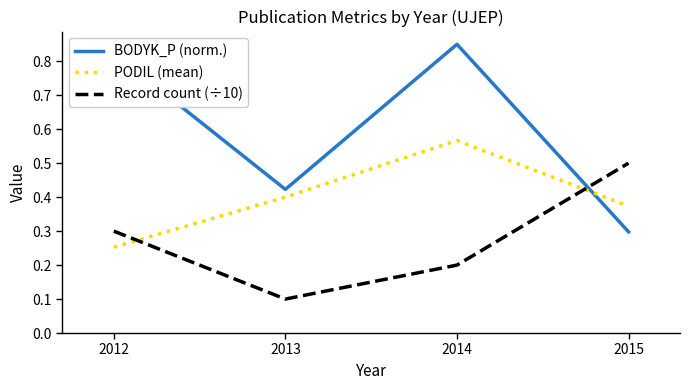

At which category is the sum across all series the highest?

2014